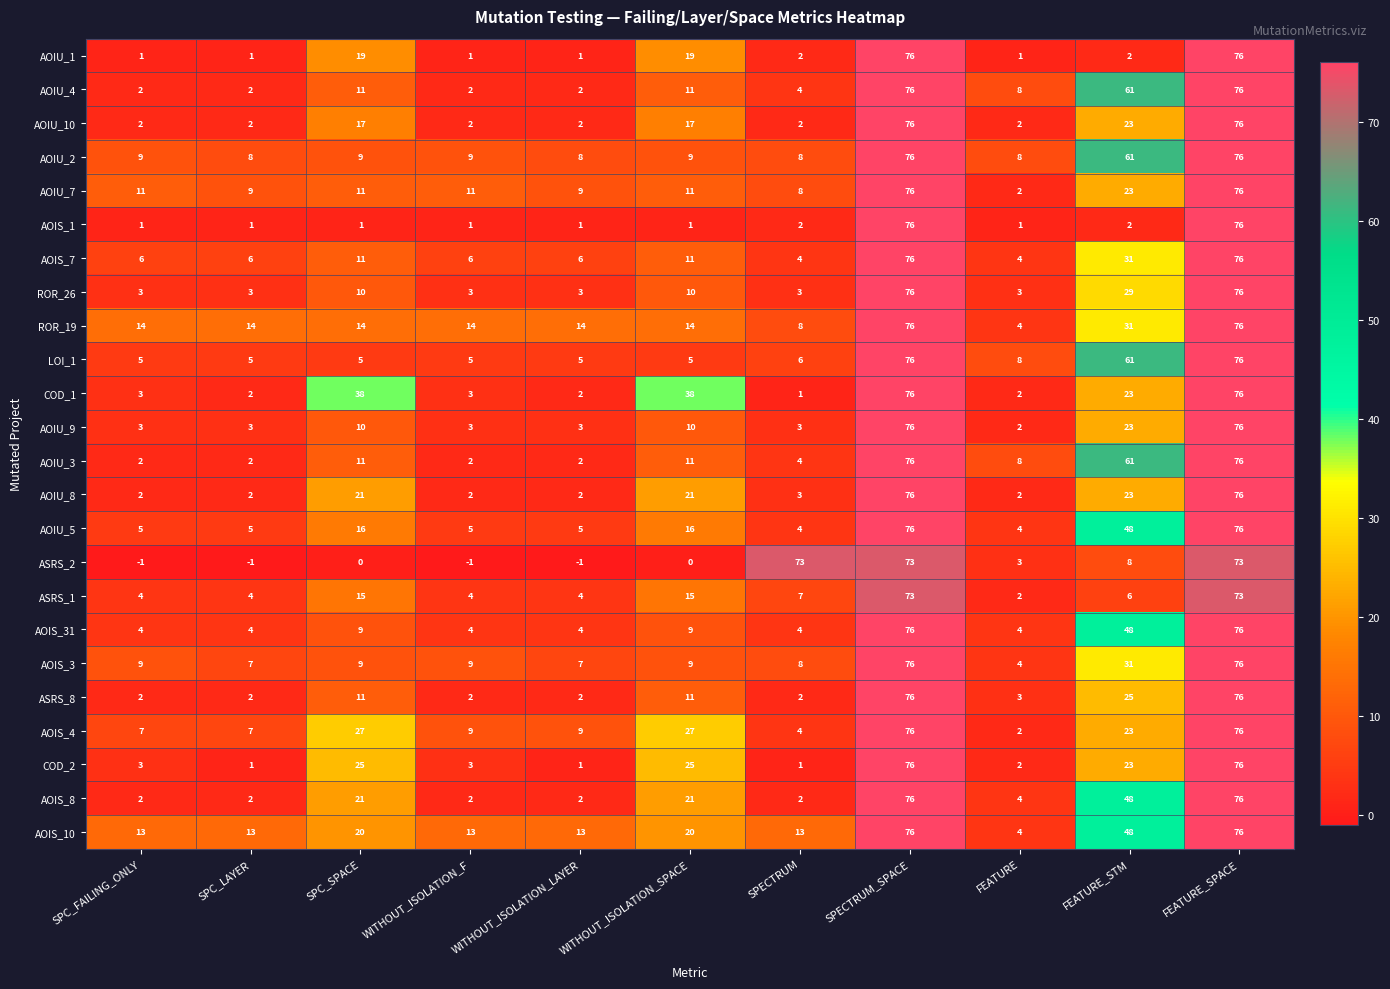

Is it true that AOIS_10 equals 26 at WITHOUT_ISOLATION_SPACE?

False